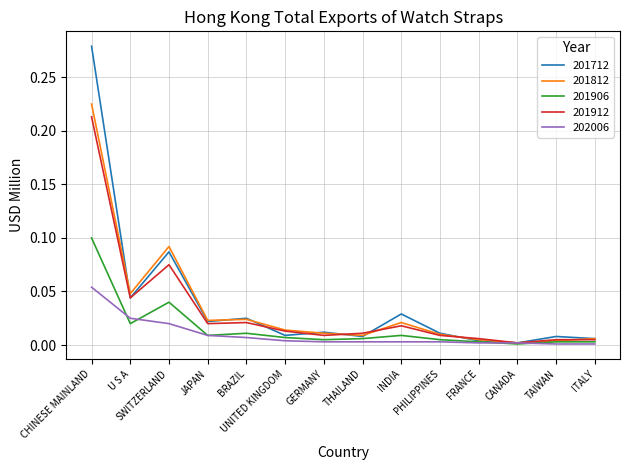

Which series has the widest spread of values?

201712